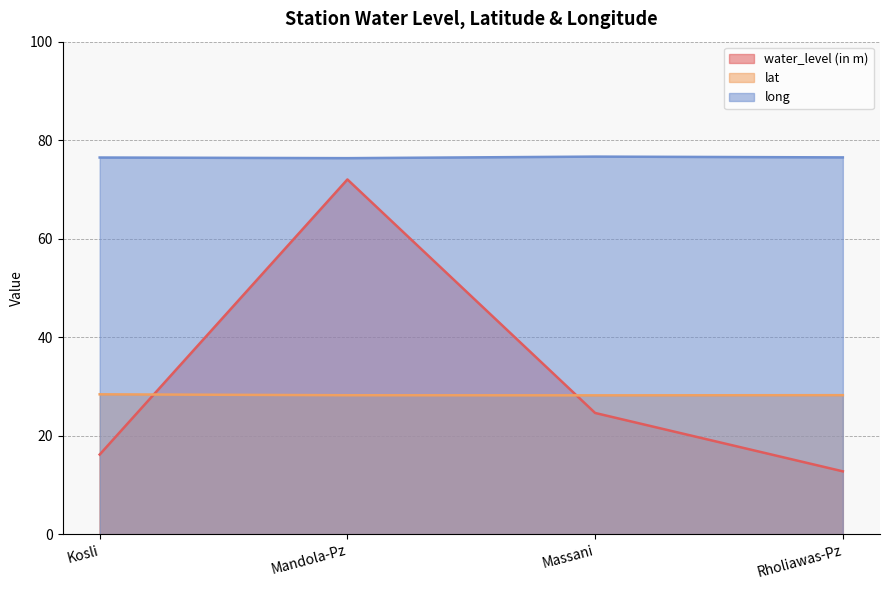

How many series are shown in this chart?

3